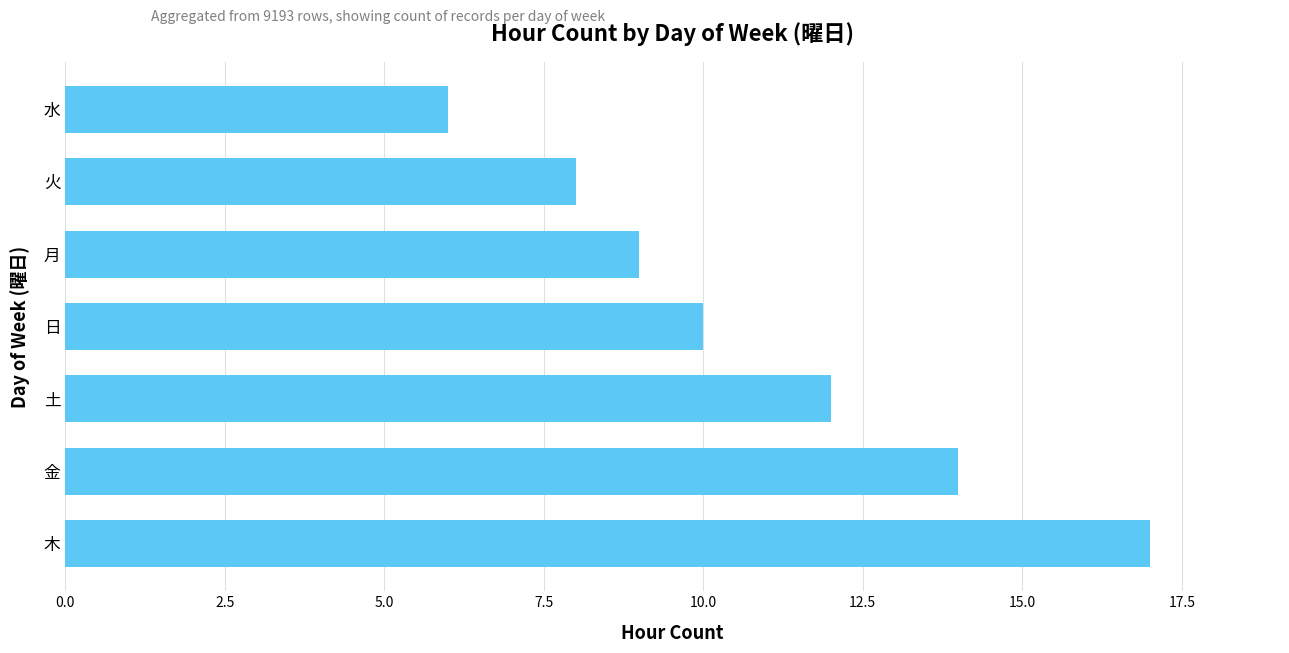

Count the number of categories in the chart.

7